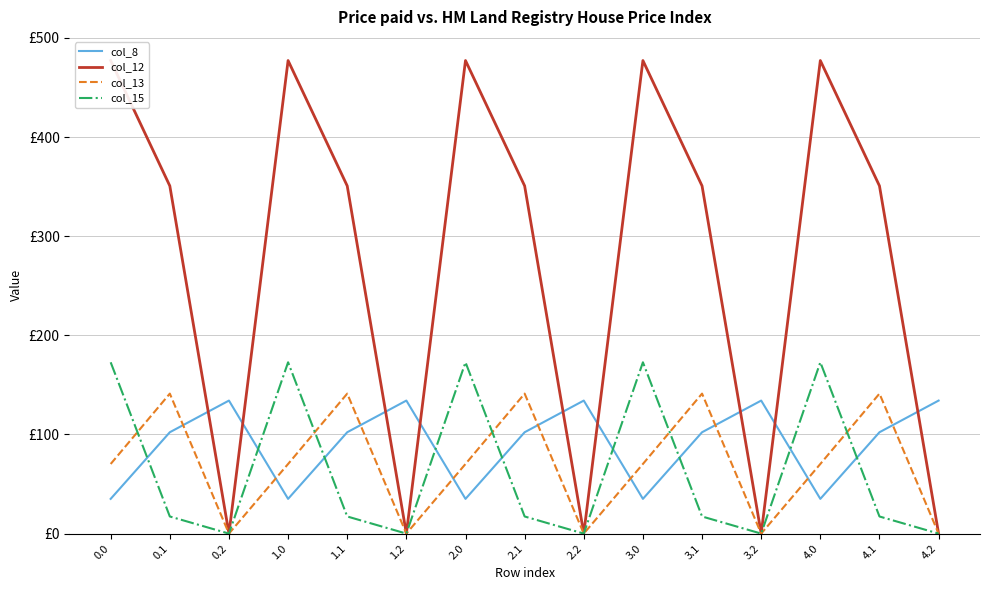

At 2.0, list the series in order from smallest to largest.

col_8, col_13, col_15, col_12